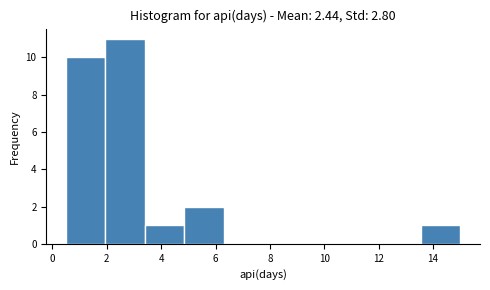

Which range on the x-axis has the tallest bar?

1.95 to 3.40